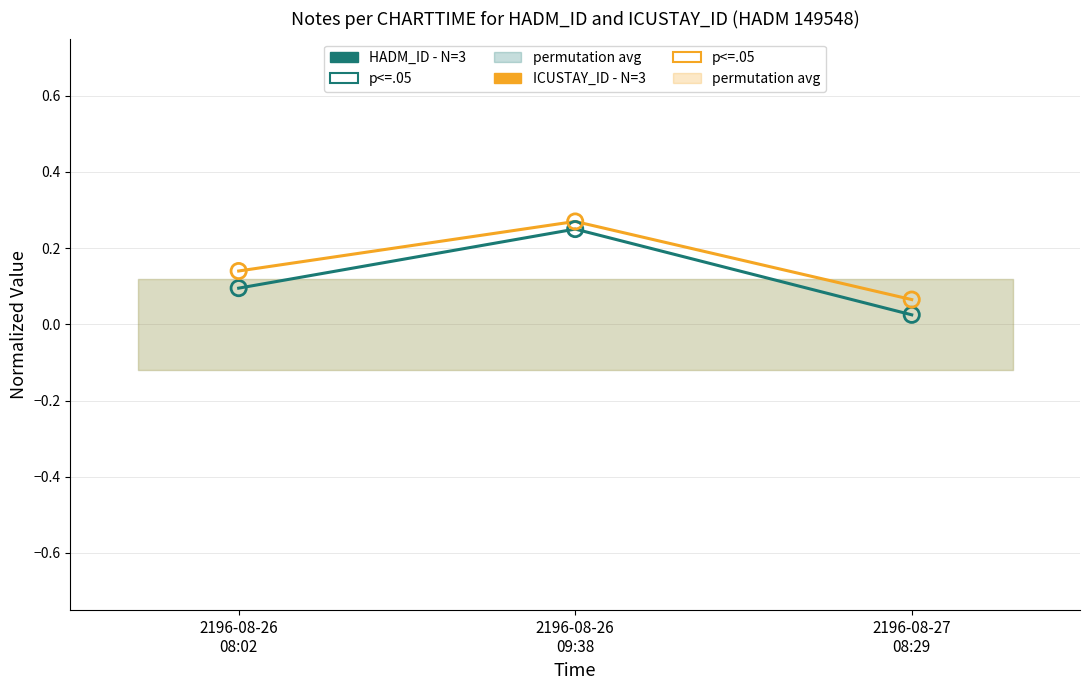

At how many categories does at least one series exceed 0?

3